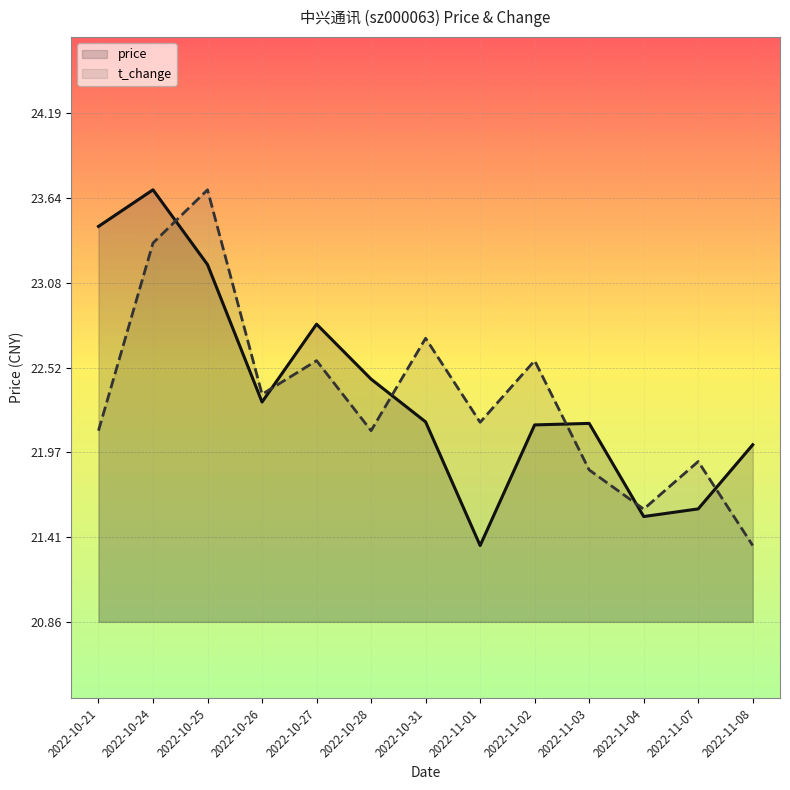

The price series shows 22.0 at 2022-11-08. True or false?

True